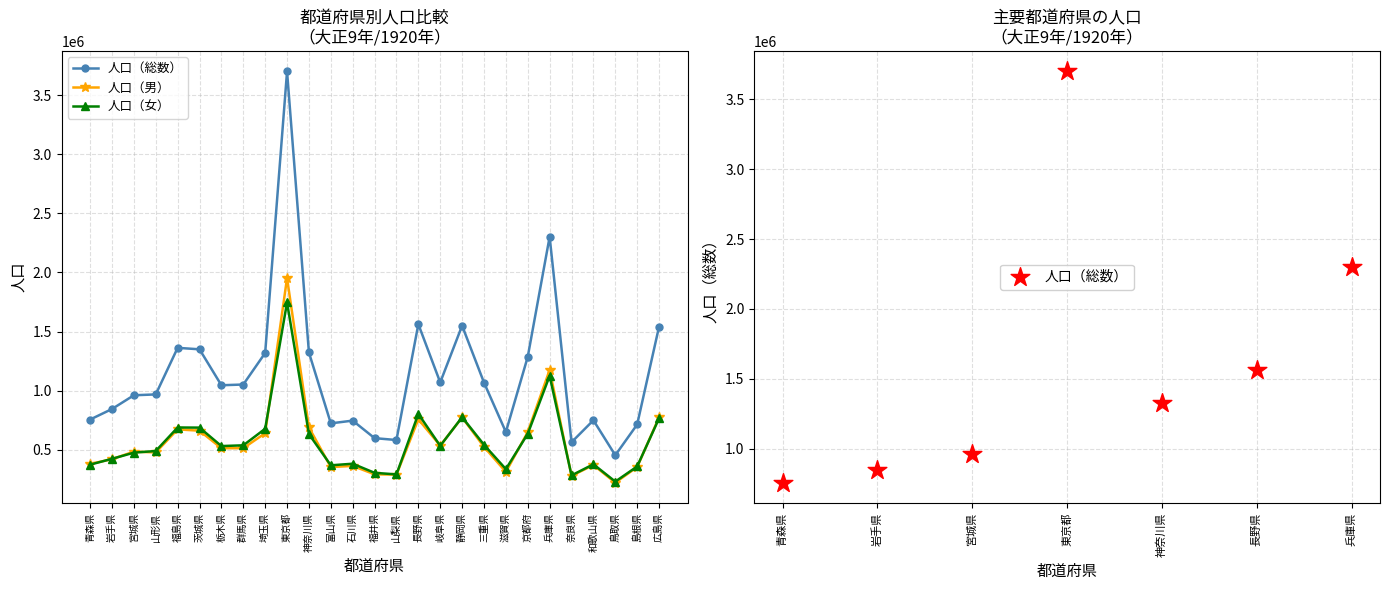

What are all the series names shown in the legend?

人口（総数）, 人口（男）, 人口（女）